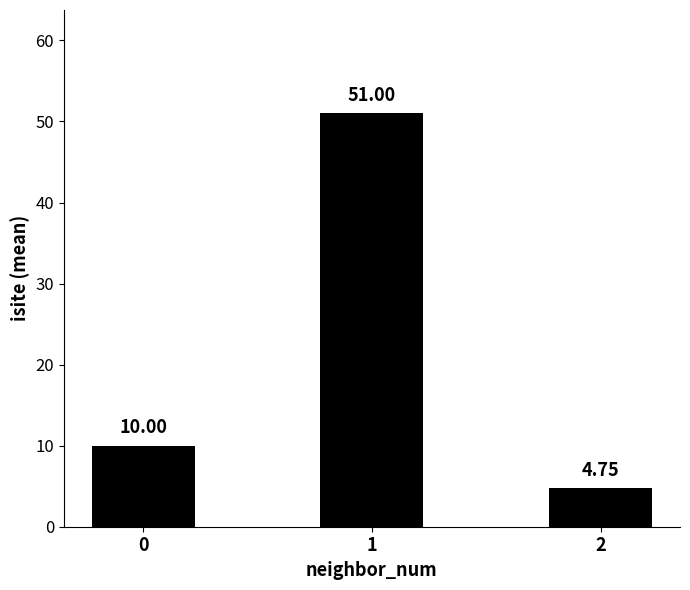

Is it true that the value at 1 is 51.0?

True